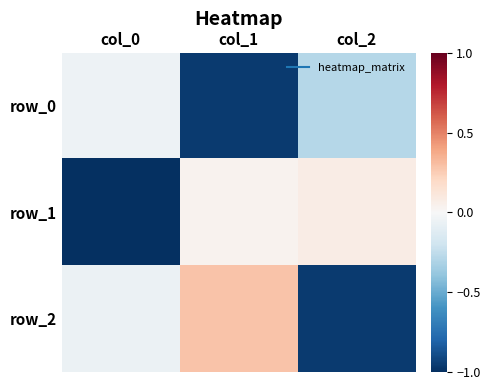

At which label is row_1 closest to 0?

col_1